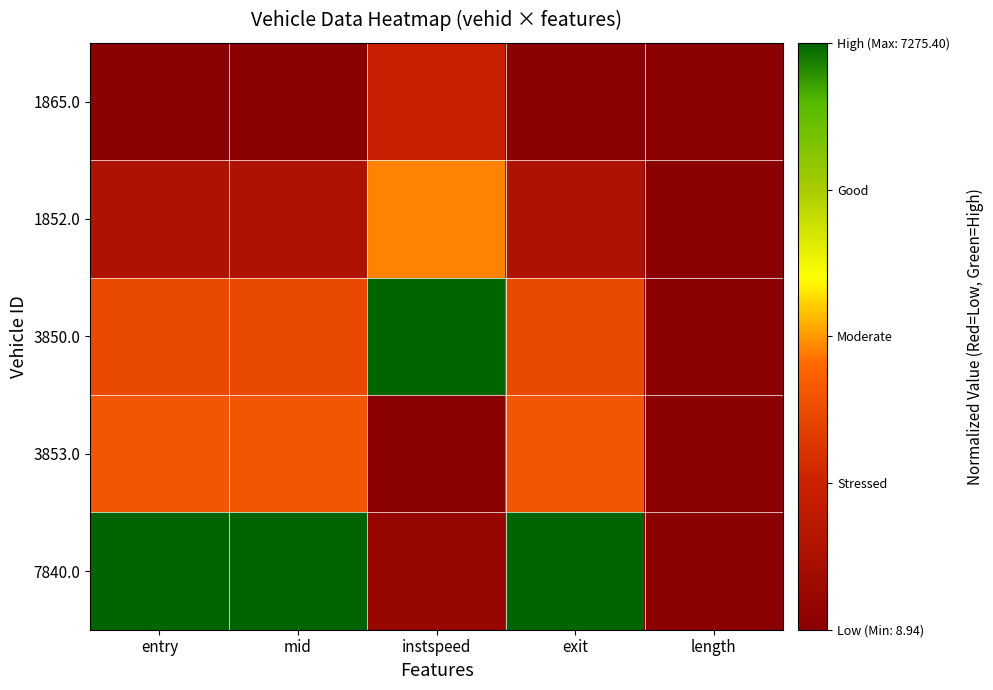

Which label corresponds to the largest value in the chart?

instspeed